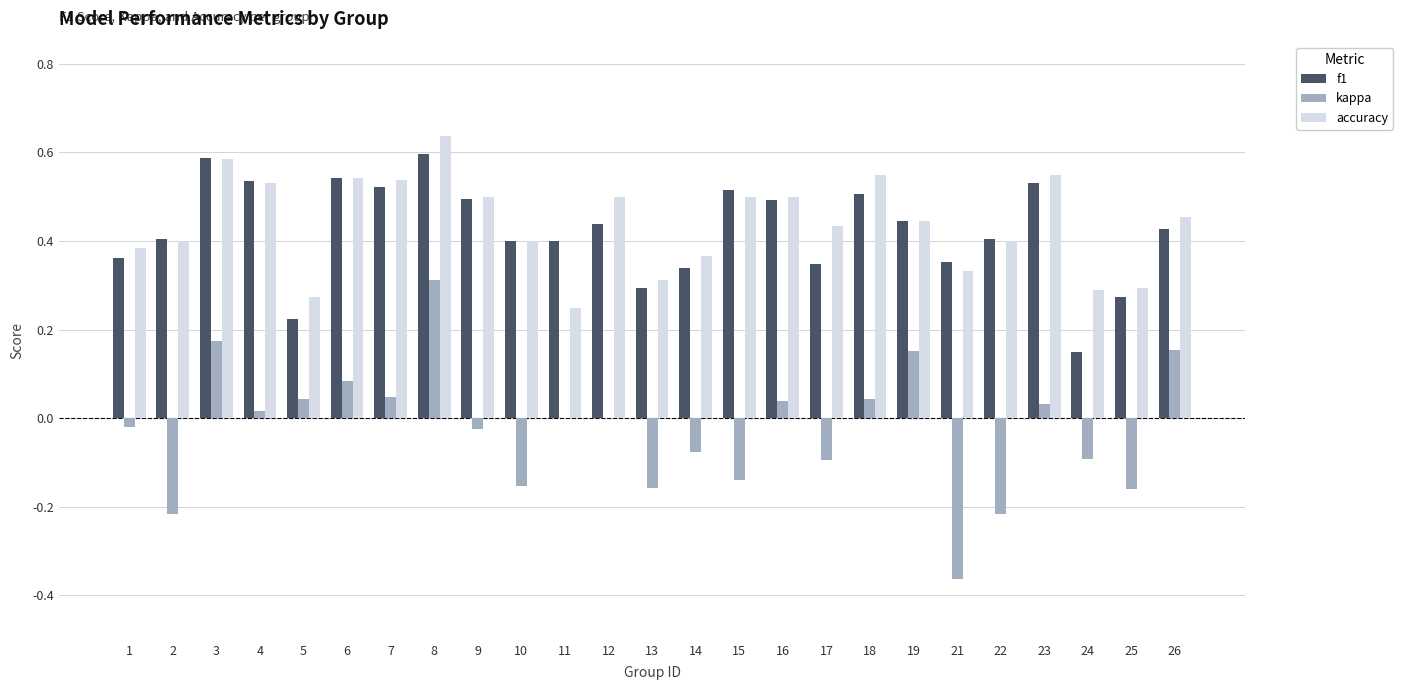

Count the f1 values in the range 0 to 1.

25